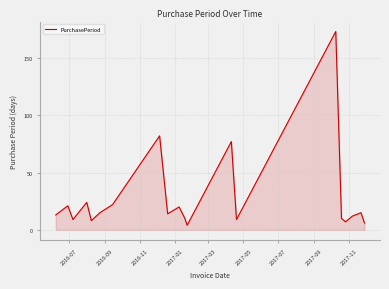

What is the greatest value displayed?

173